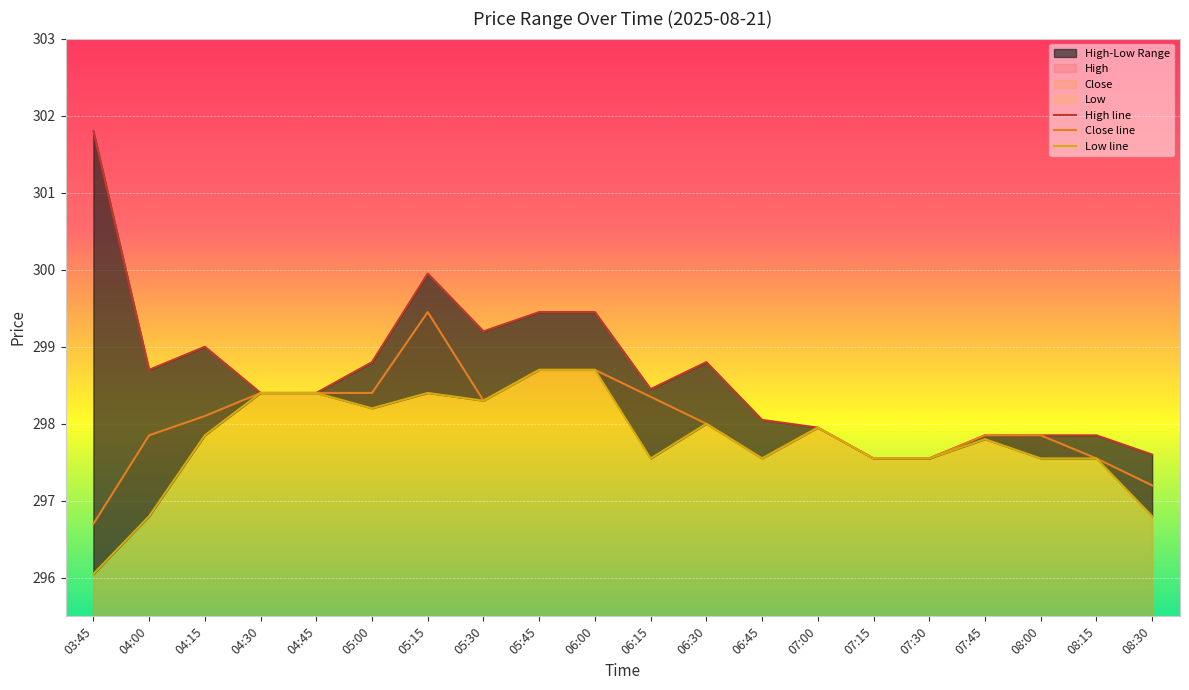

What is the label of the 7th point from the right?

07:00